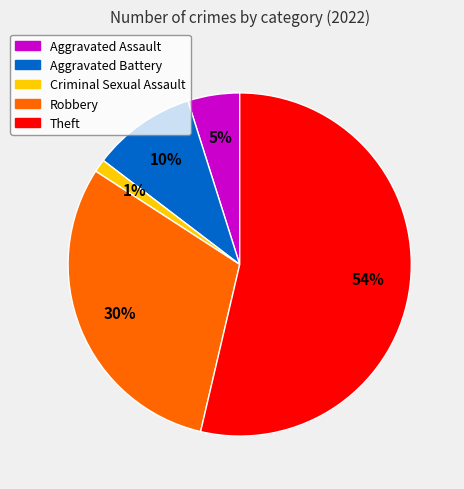

Does Theft account for over 50% of the chart?

Yes